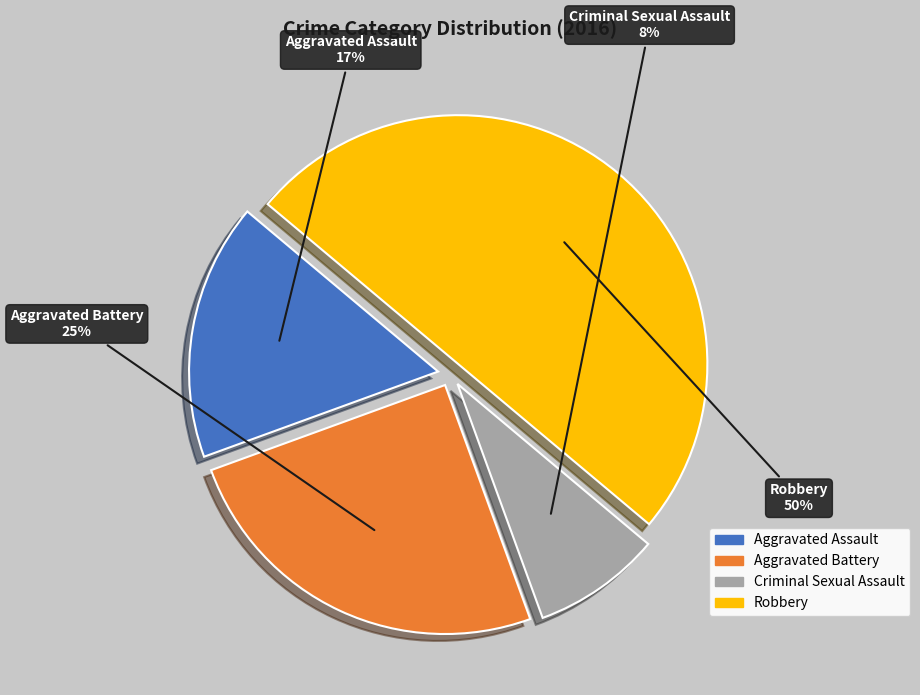

What is the smallest slice in the pie chart?

Criminal Sexual Assault